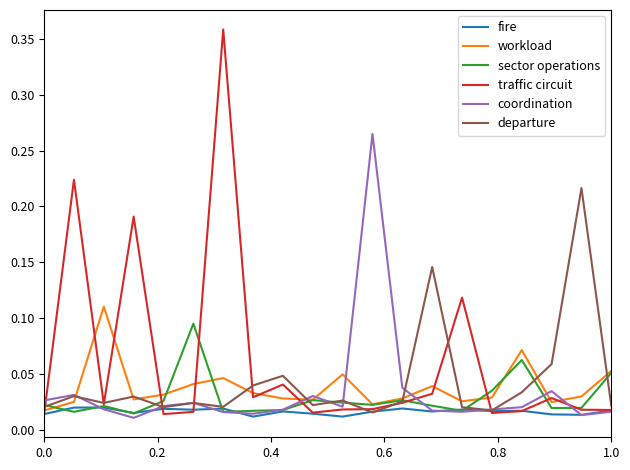

True or false: workload has more than 1 interior local peaks.

True